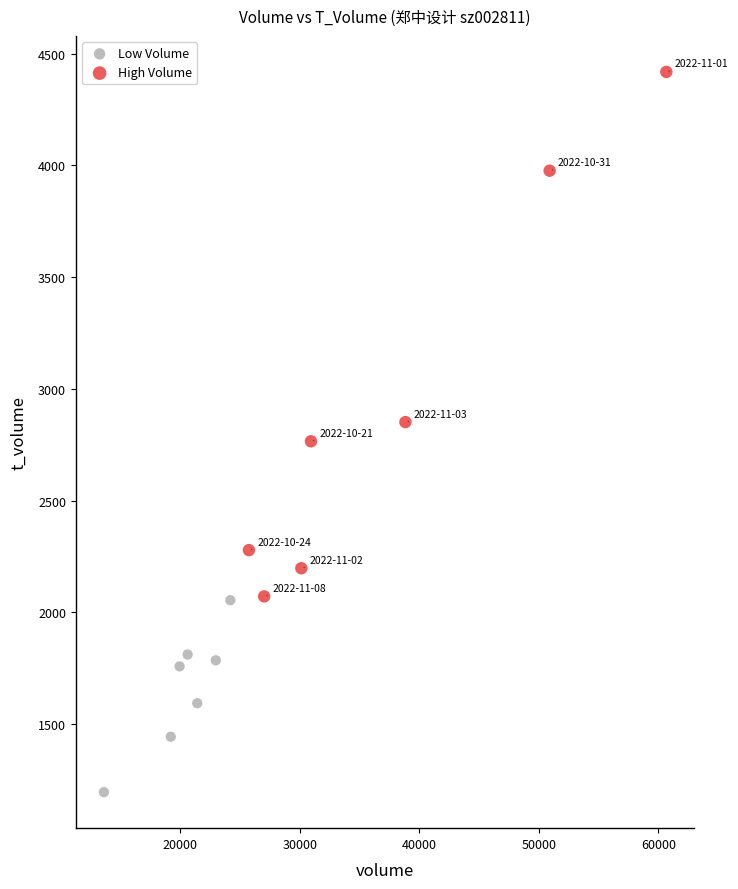

Which series has the largest Y range (max minus min)?

High Volume